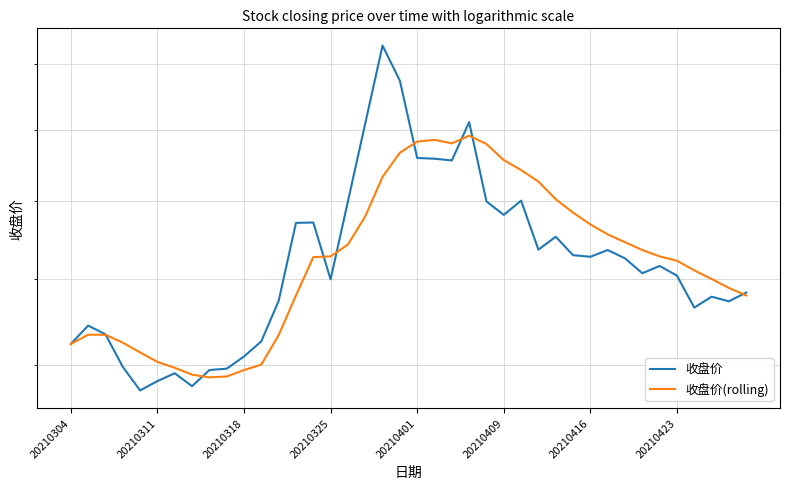

What is the difference between the maximum and second lowest values in the 收盘价 series?

9.1